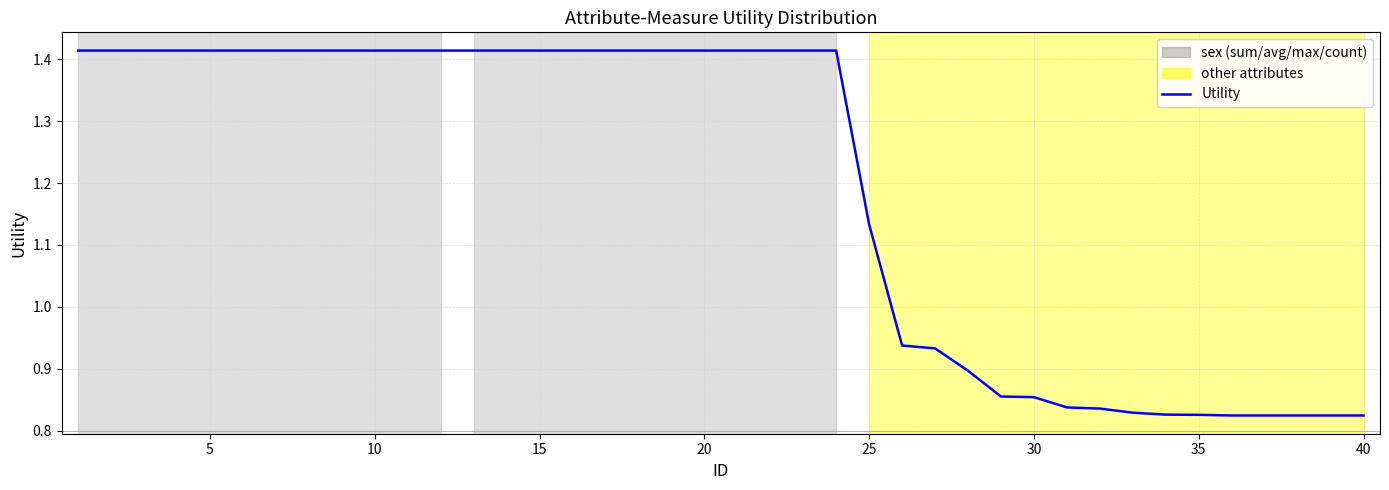

Reading left to right, what are all the values shown in this chart?

1.4	1.4	1.4	1.4	1.4	1.4	1.4	1.4	1.4	1.4	1.4	1.4	1.4	1.4	1.4	1.4	1.4	1.4	1.4	1.4	1.4	1.4	1.4	1.4	1.1	0.9	0.9	0.9	0.9	0.9	0.8	0.8	0.8	0.8	0.8	0.8	0.8	0.8	0.8	0.8